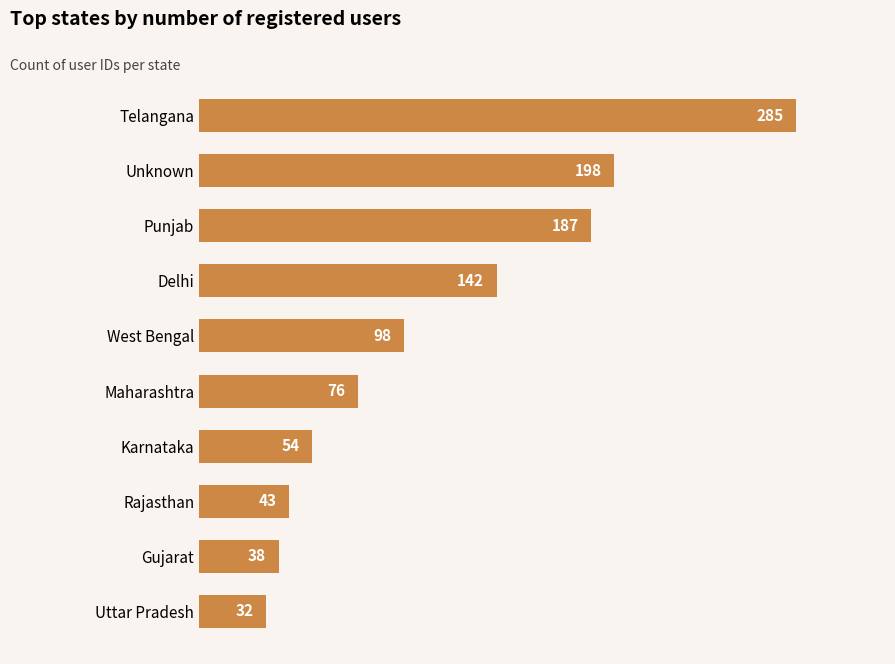

How many series are shown in this chart?

1